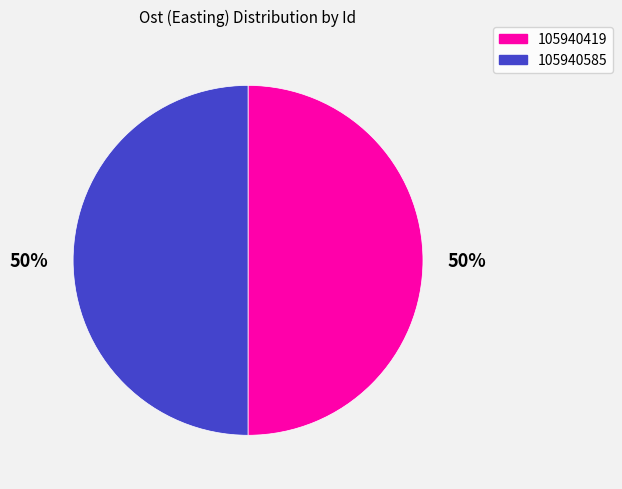

Count the number of slices in the pie.

2